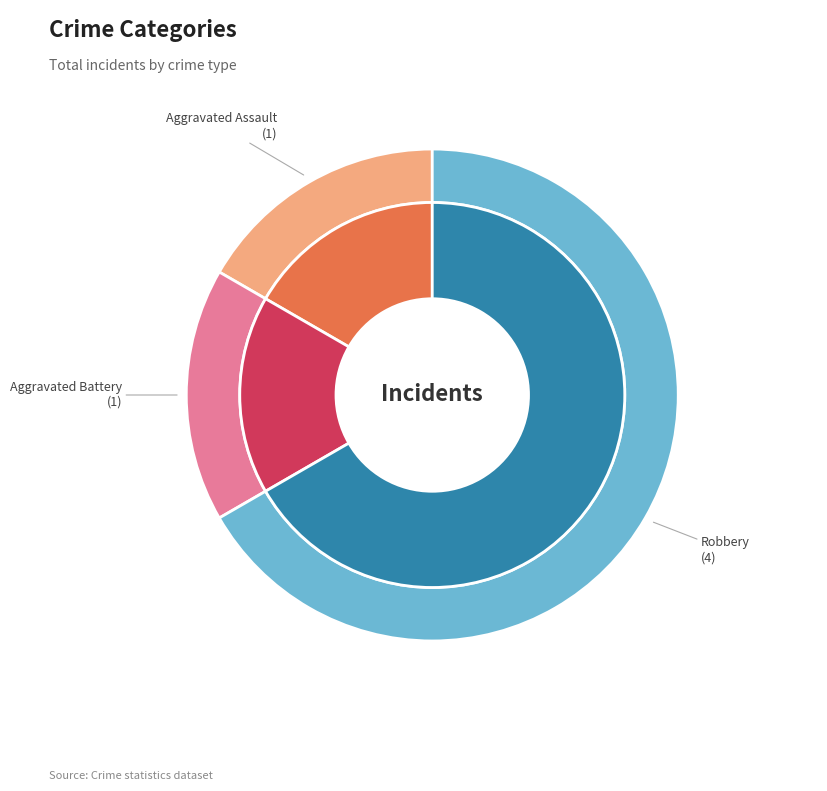

What is the largest slice in the pie chart?

Robbery